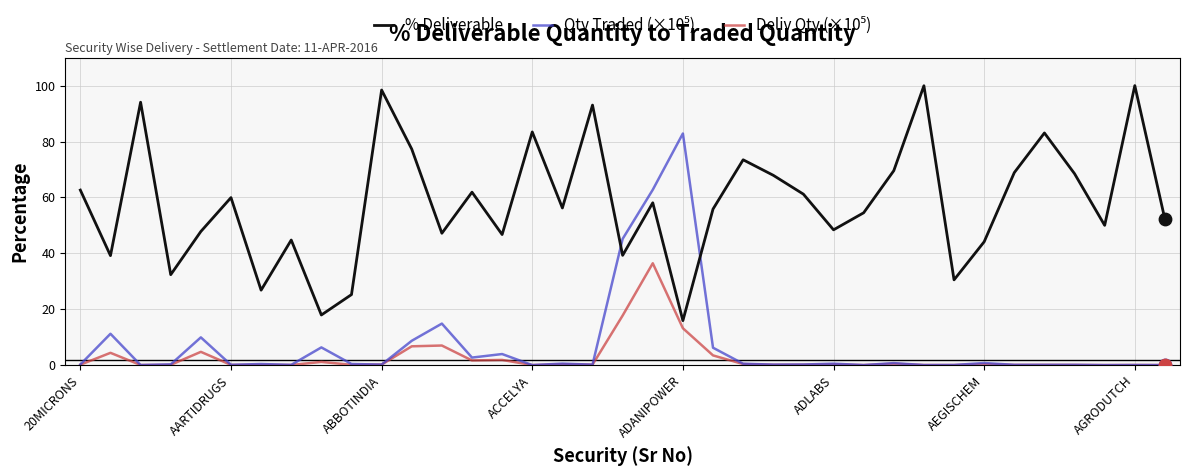

Which series has the largest total across all categories?

% Deliverable